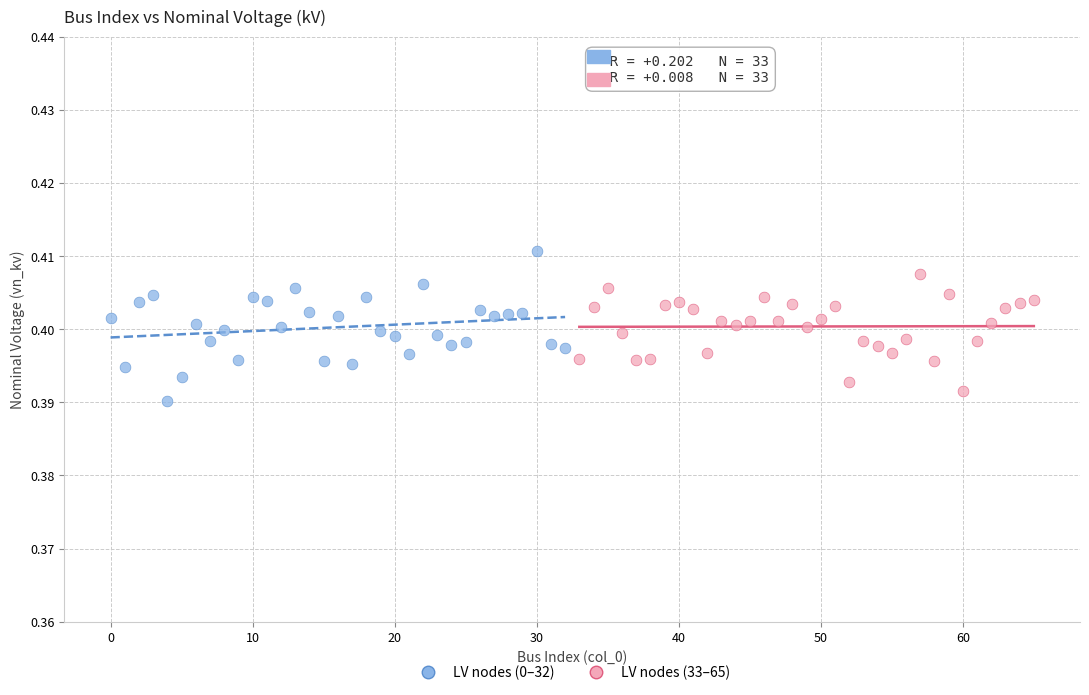

Which series reaches the minimum Y coordinate?

LV nodes (0–32)